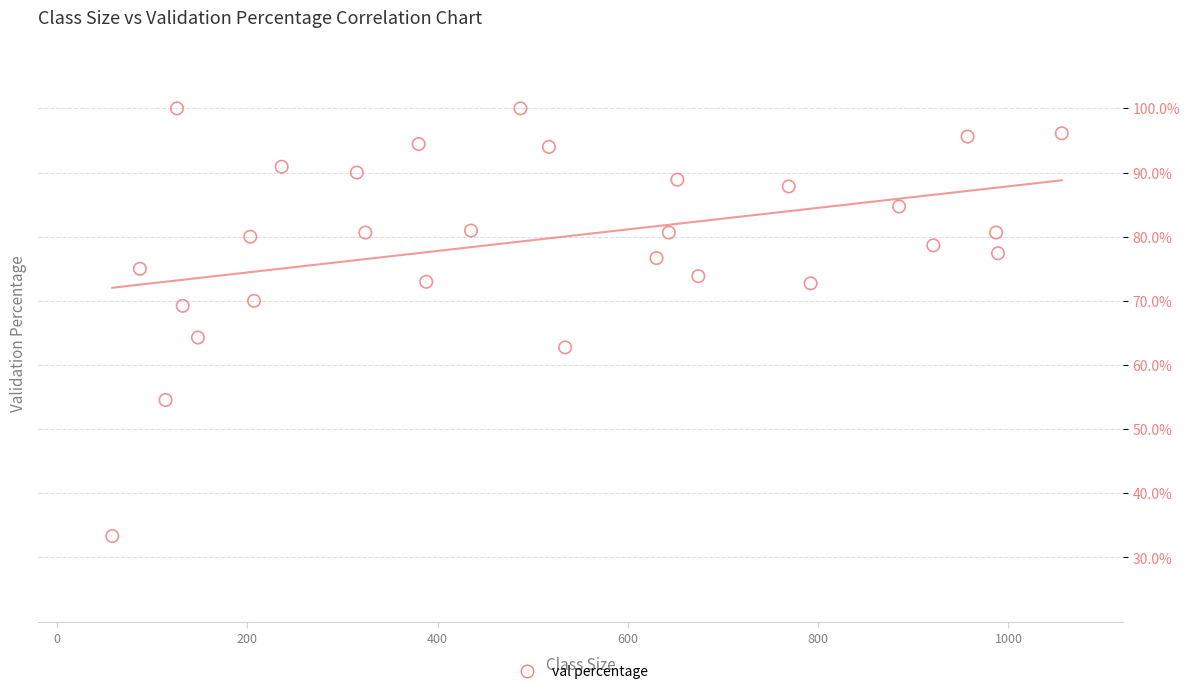

What Y value in the scatter plot is closest to 66?

64.3